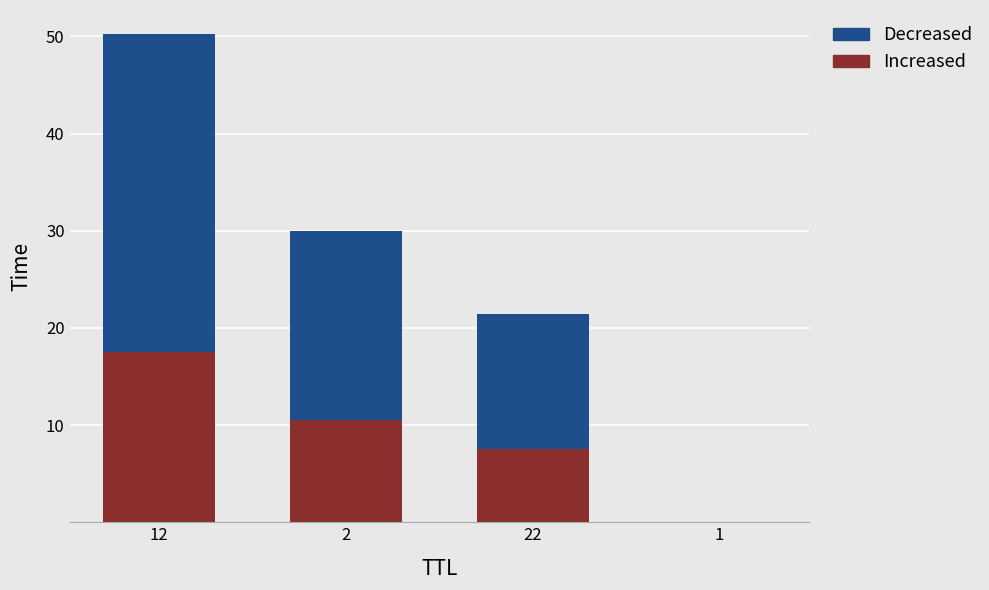

What is the total value across all series at 12?

50.2